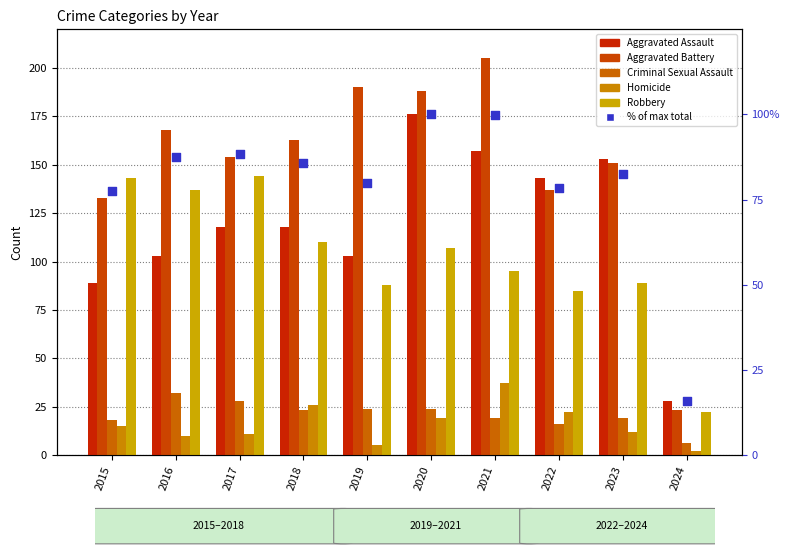

At how many categories does at least one series exceed 60?

9